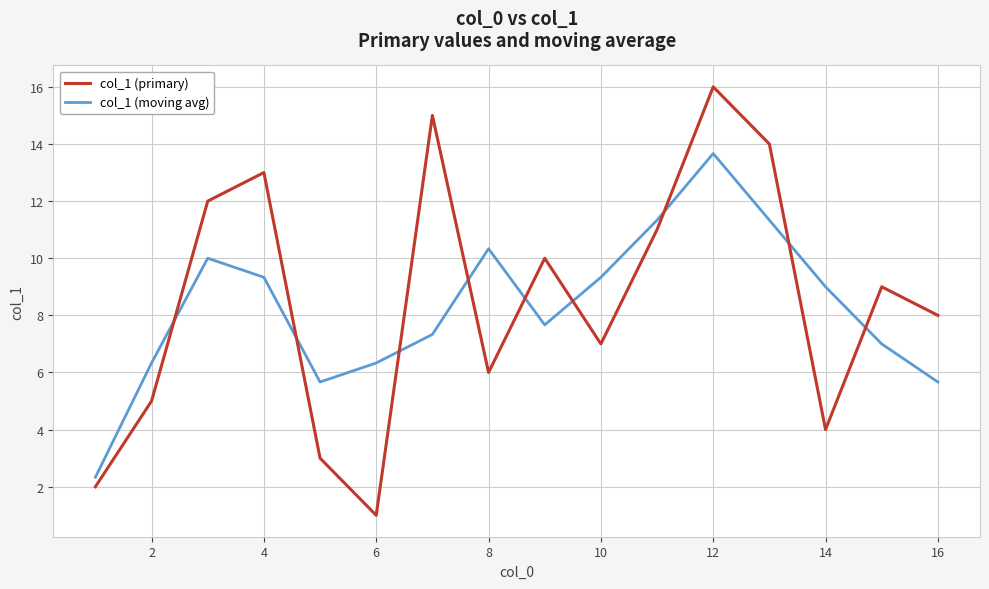

Reading left to right, list all the values displayed in this chart.

col_1 (primary): 2.0	5.0	12.0	13.0	3.0	1.0	15.0	6.0	10.0	7.0	11.0	16.0	14.0	4.0	9.0	8.0
col_1 (moving avg): 2.3	6.3	10.0	9.3	5.7	6.3	7.3	10.3	7.7	9.3	11.3	13.7	11.3	9.0	7.0	5.7